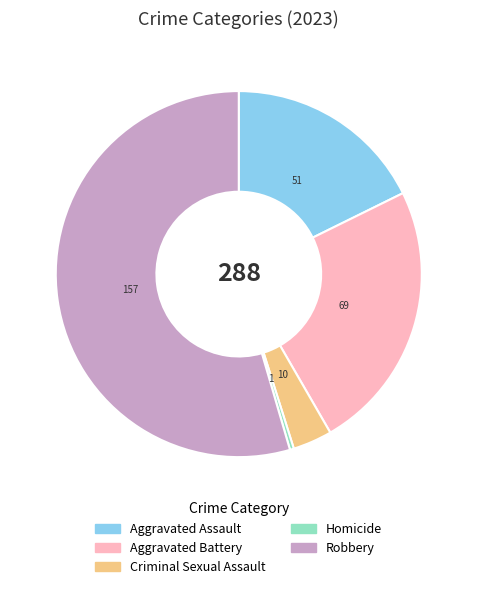

Rank the categories by value from highest to lowest.

Robbery, Aggravated Battery, Aggravated Assault, Criminal Sexual Assault, Homicide